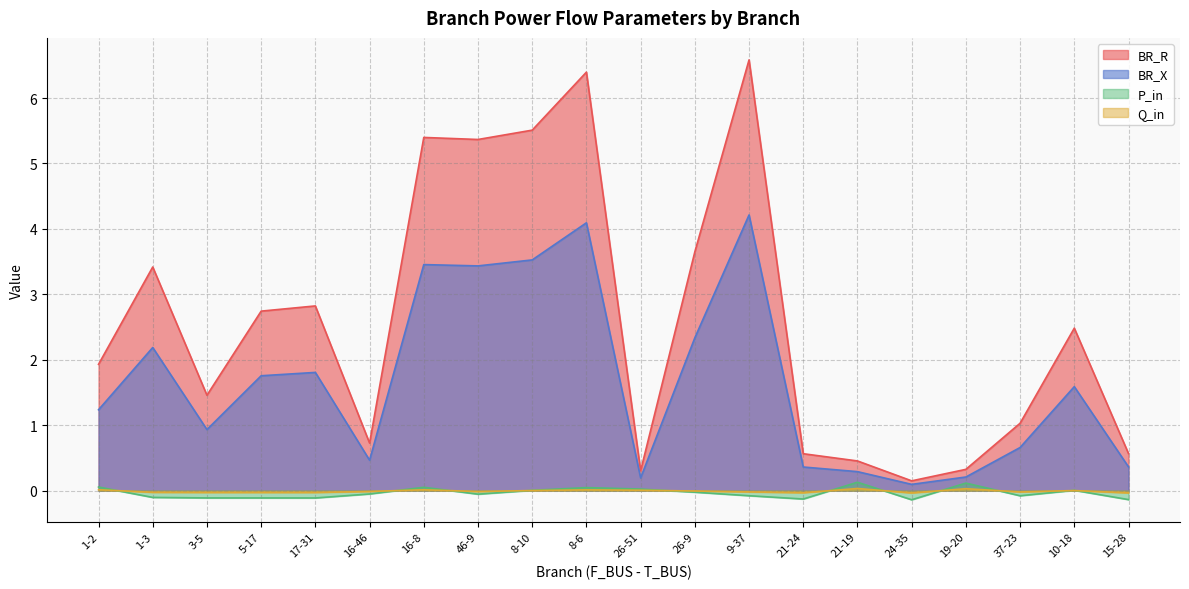

At which category does the chart reach its minimum across all series?

24-35